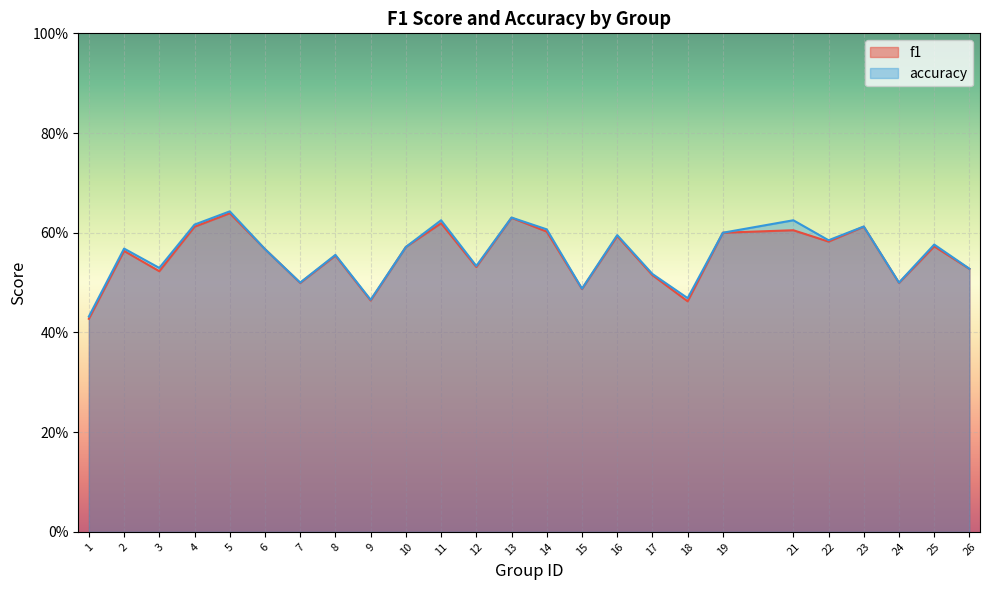

The f1 series shows 0.2 at 2. True or false?

False